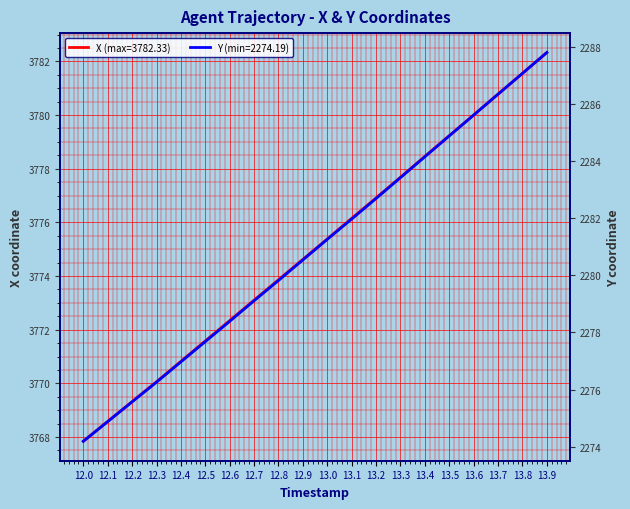

List the labels in order of Y value, smallest first.

12.0, 12.1, 12.2, 12.3, 12.4, 12.5, 12.6, 12.7, 12.8, 12.9, 13.0, 13.1, 13.2, 13.3, 13.4, 13.5, 13.6, 13.7, 13.8, 13.9